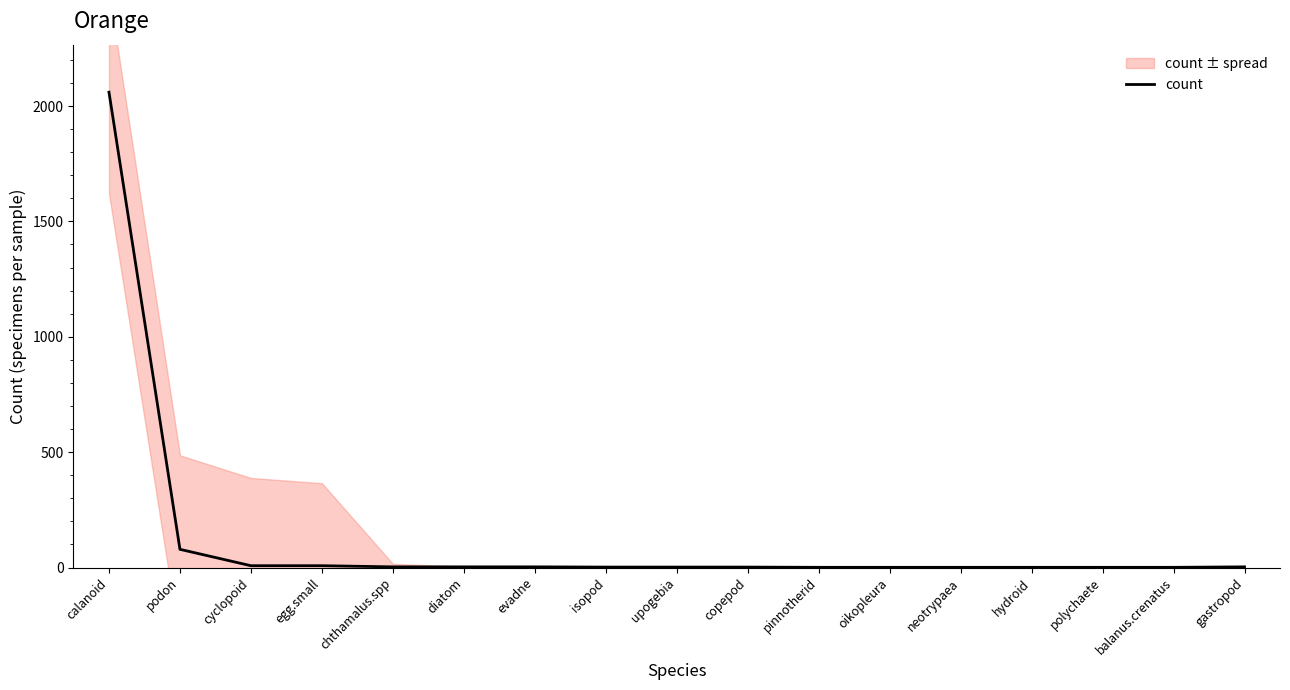

What is the sum of all values?

2179